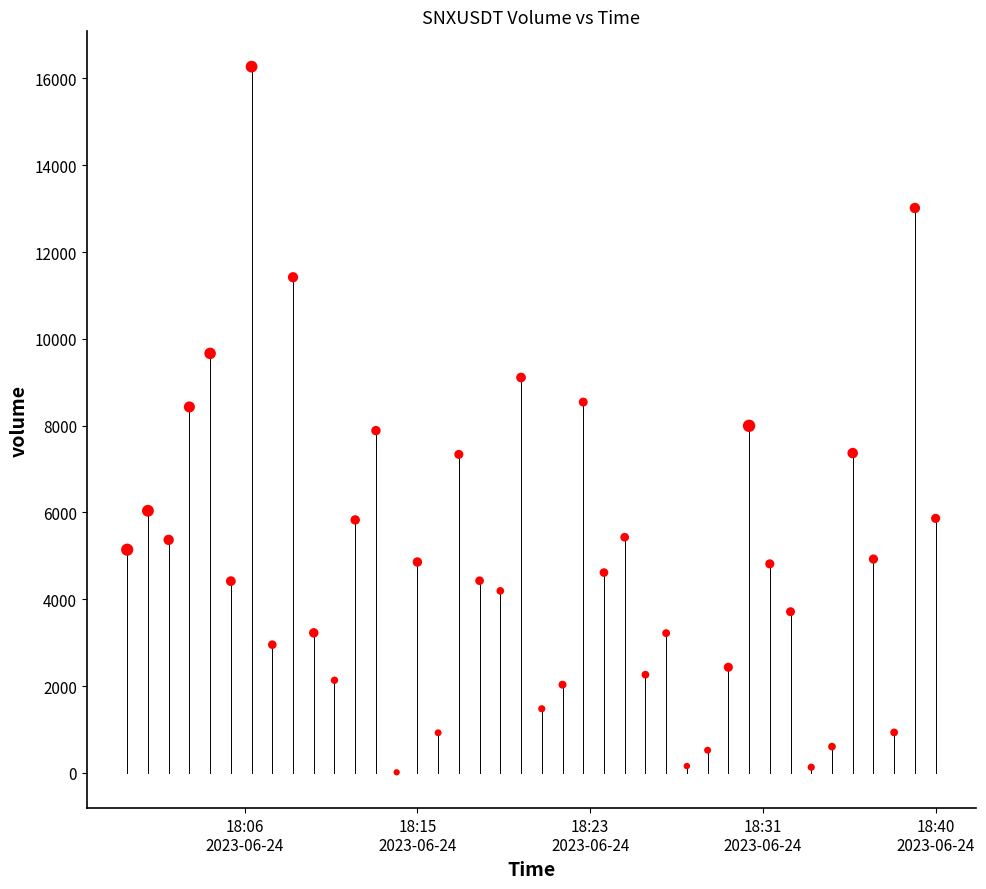

What is the range of X values (max minus min)?

2340000.0